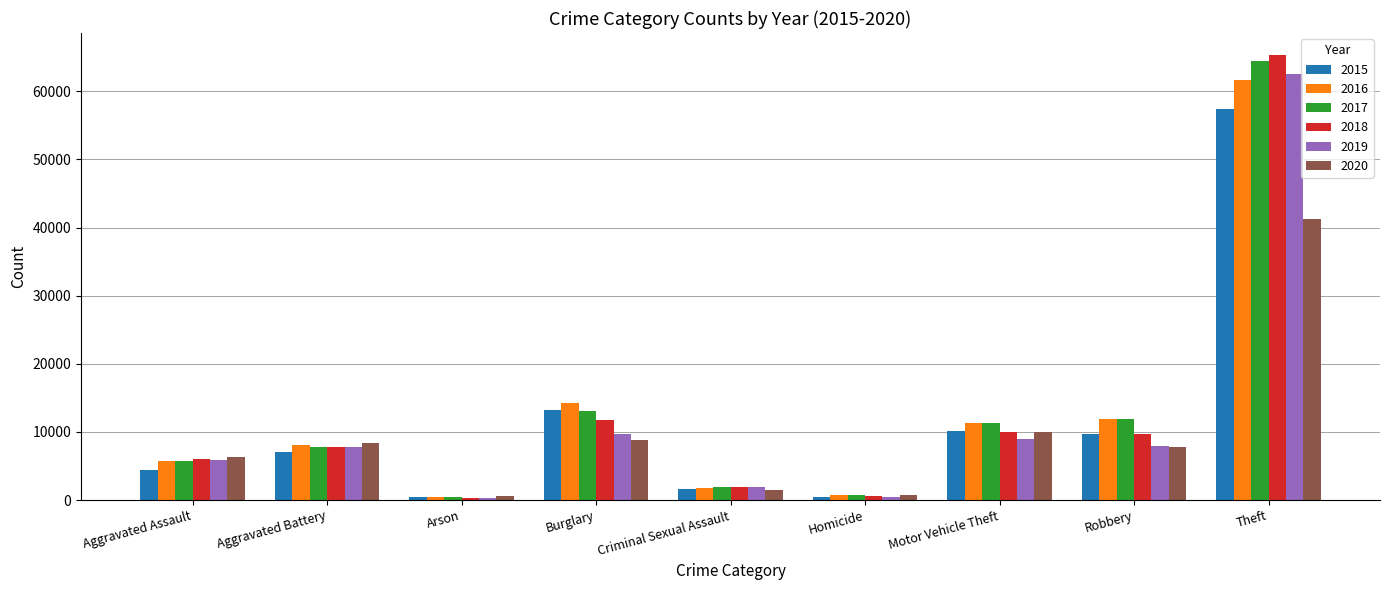

What is the label of the 1st bar from the right?

Theft